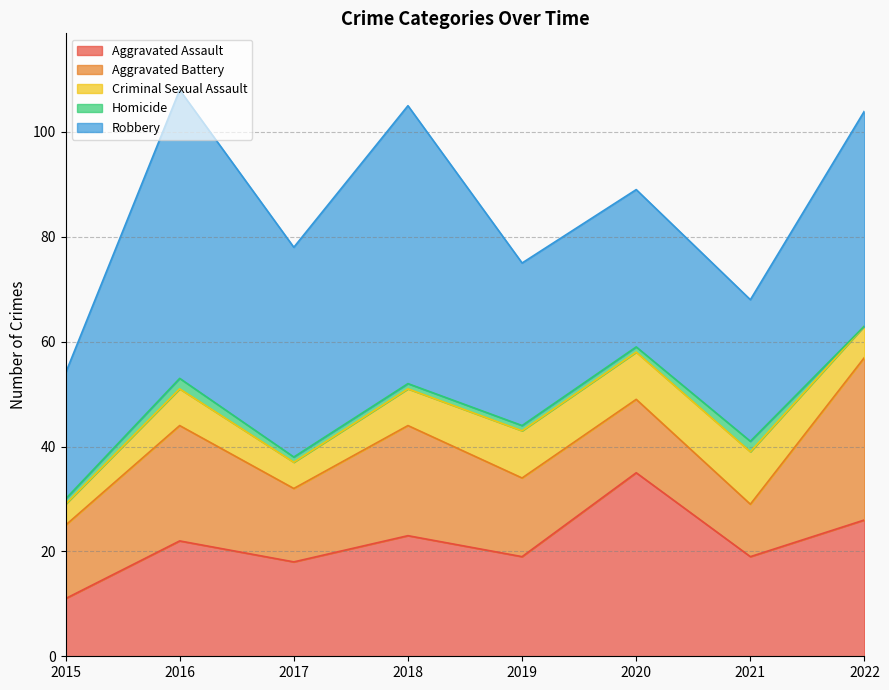

What is the highest value of the Homicide series?

2